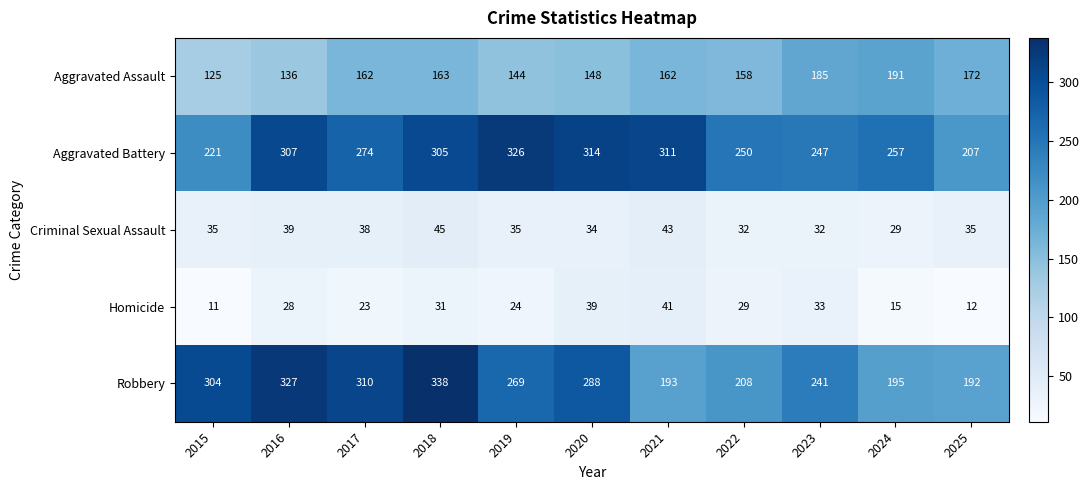

Is it true that Criminal Sexual Assault equals 39 at 2016?

True